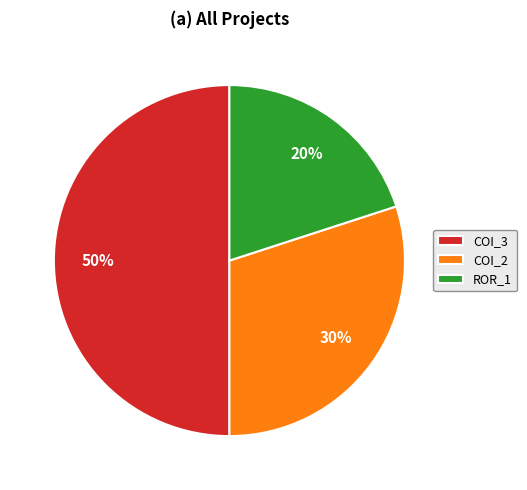

Is COI_2 the majority of the pie?

No